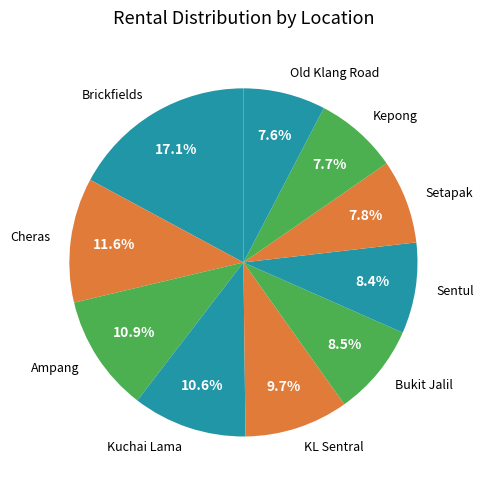

The Ampang slice represents 1% of the pie. True or false?

False